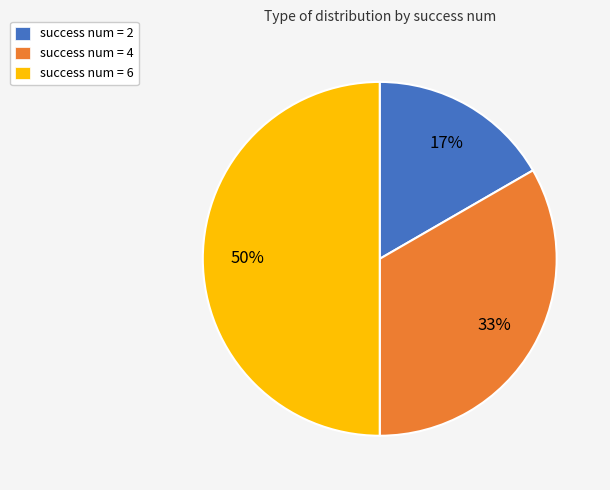

Is the sum of success num = 6 and success num = 2 greater than half?

Yes